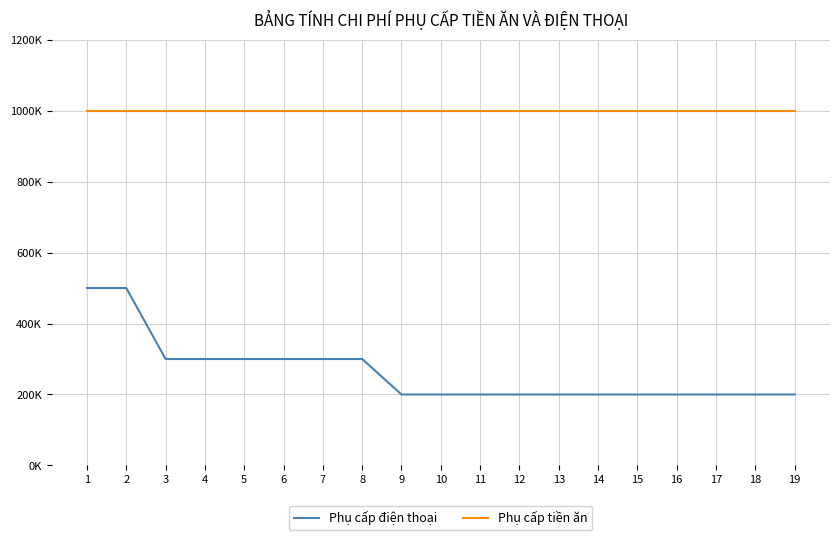

What are all the series names shown in the legend?

Phụ cấp điện thoại, Phụ cấp tiền ăn